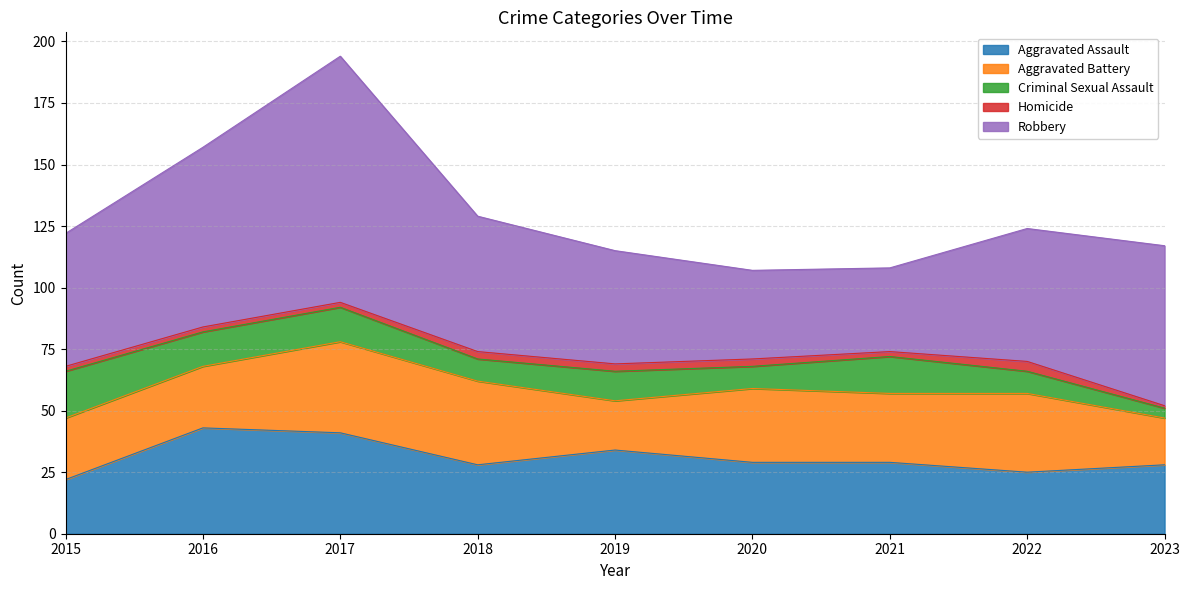

What is the total value across all series at 2021?

108